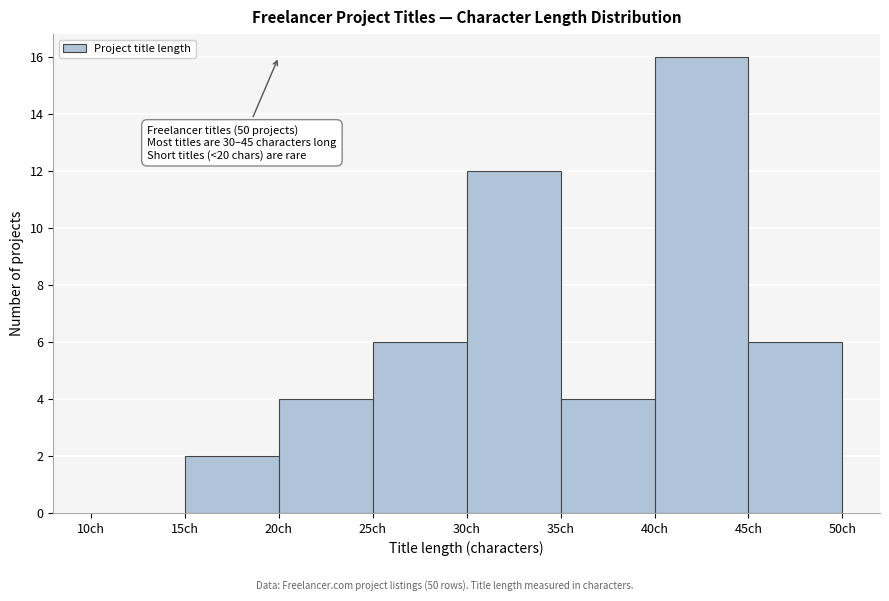

Which range on the x-axis has the tallest bar?

40 to 45